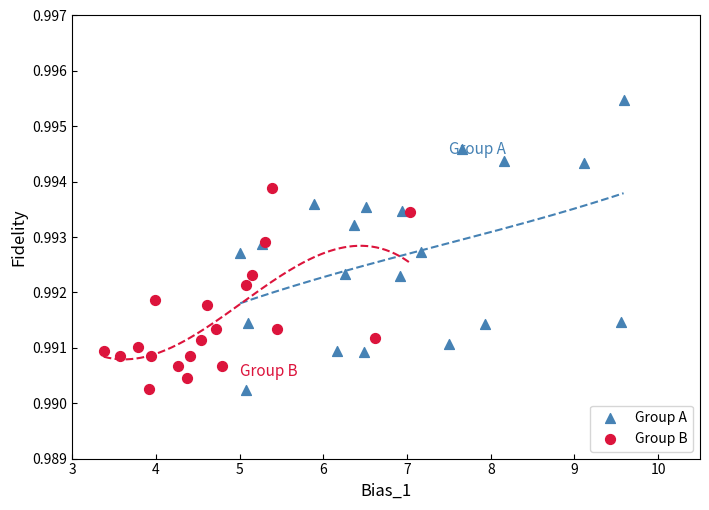

Which series has the largest Y range (max minus min)?

Group A